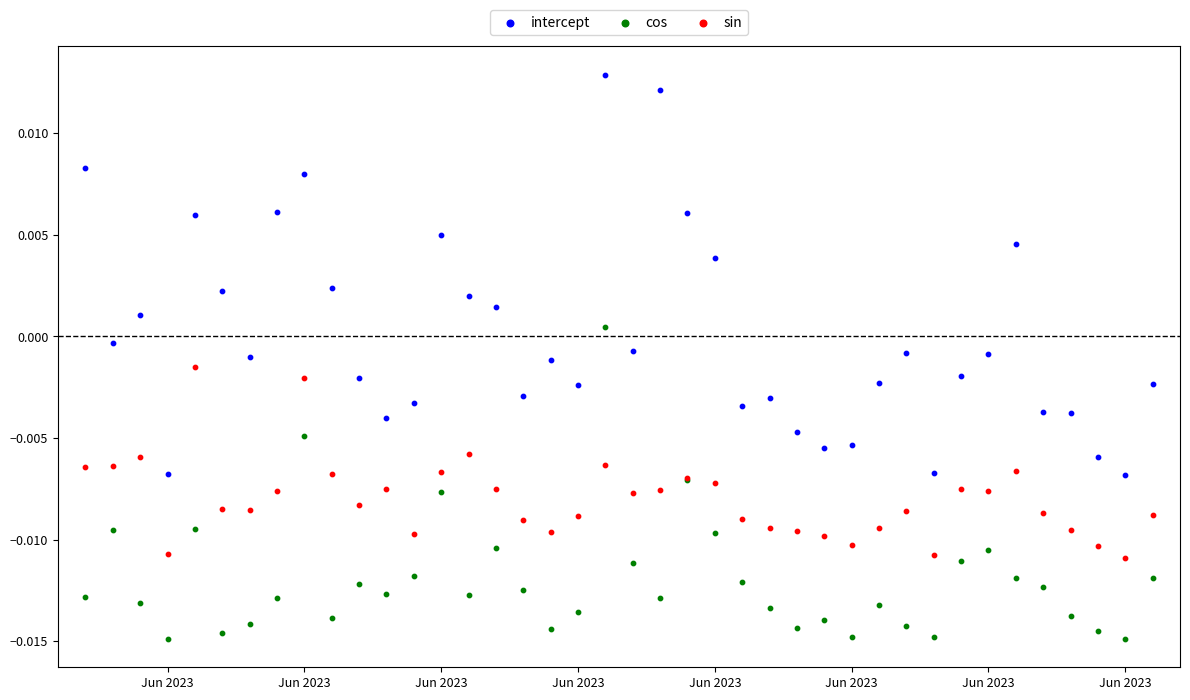

Which series has the largest Y range (max minus min)?

intercept